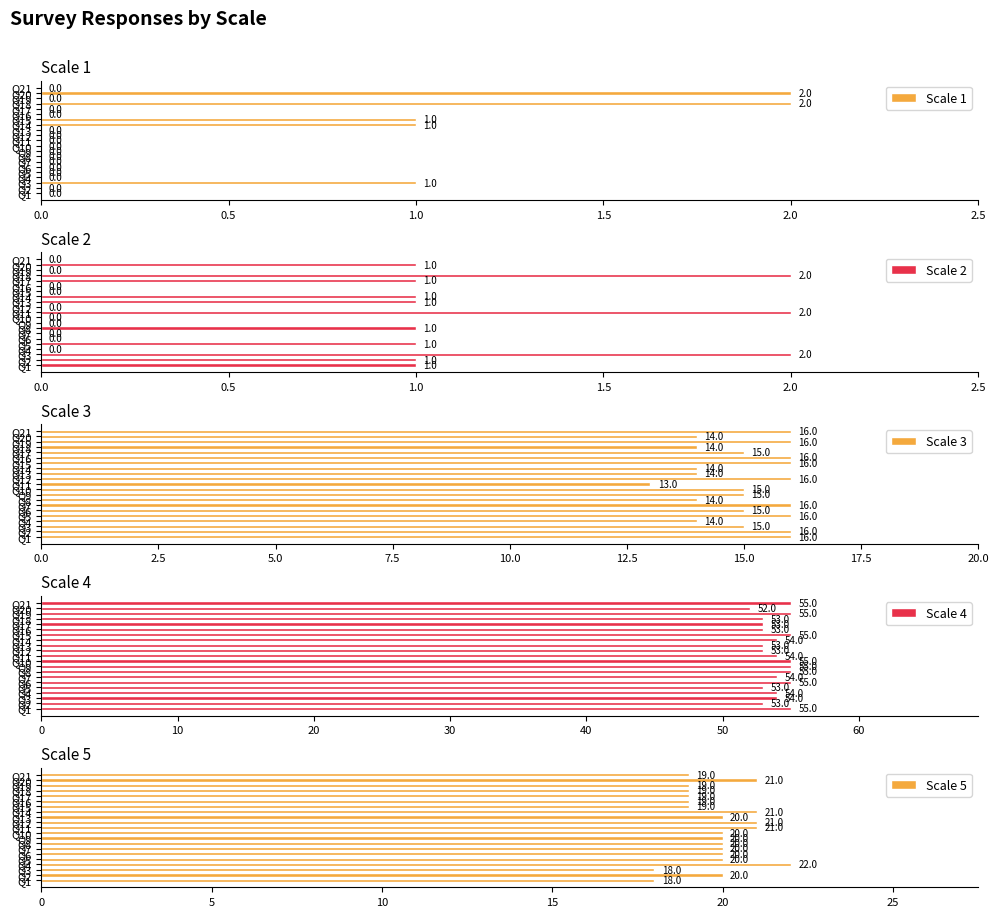

What is the sum of all Scale 1 values?

7